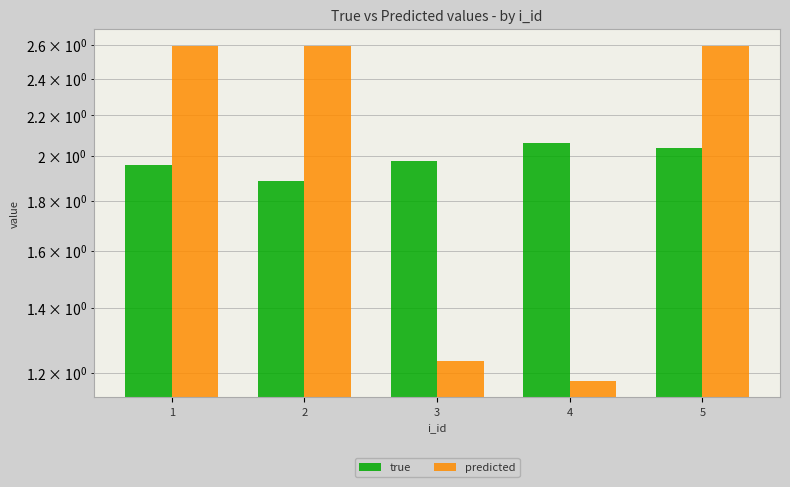

Which has a higher value, 3 or 4?

4